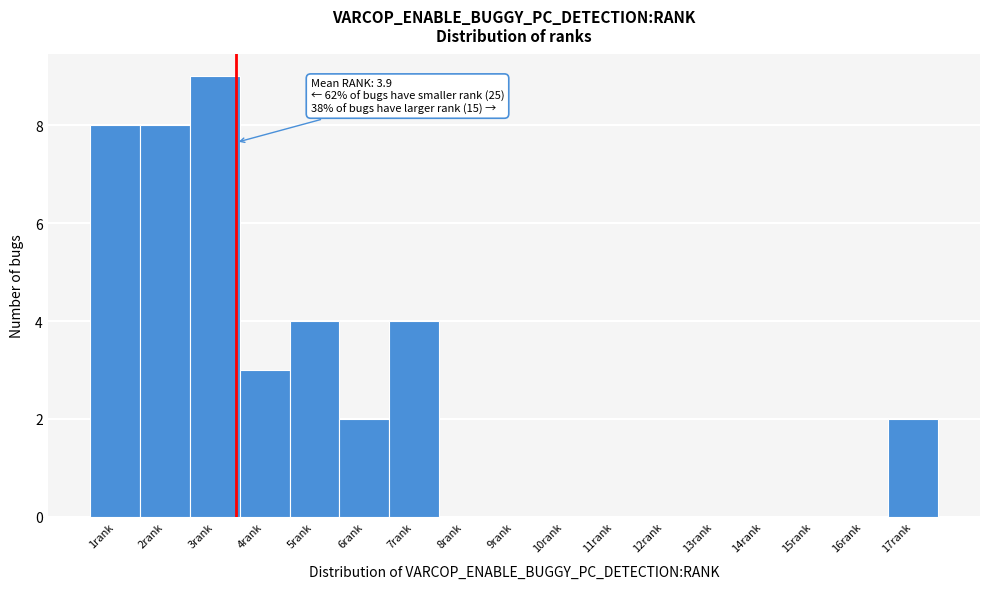

Reading left to right, extract all data points from this chart.

1rank=8	2rank=8	3rank=9	4rank=3	5rank=4	6rank=2	7rank=4	8rank=0	9rank=0	10rank=0	11rank=0	12rank=0	13rank=0	14rank=0	15rank=0	16rank=0	17rank=2